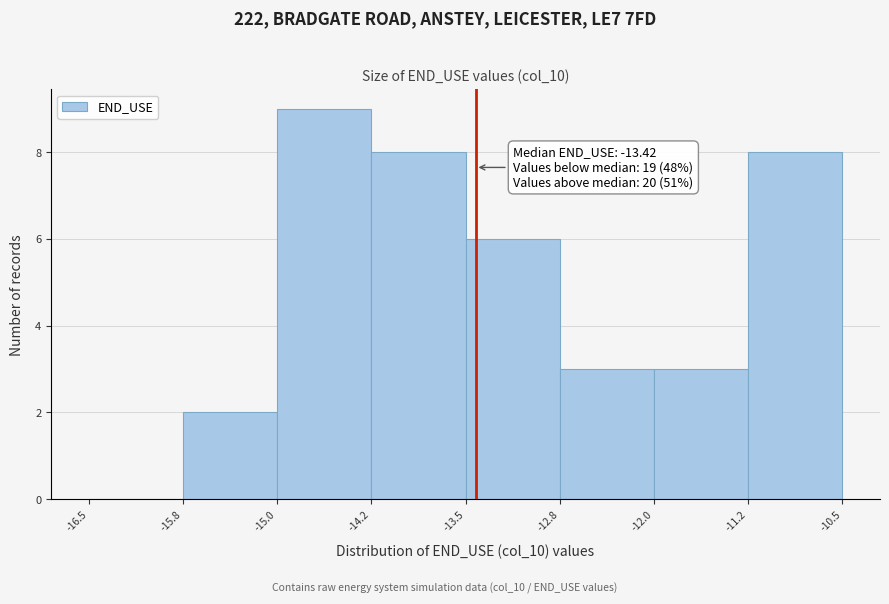

Which range on the x-axis has the tallest bar?

-15.0 to -14.2